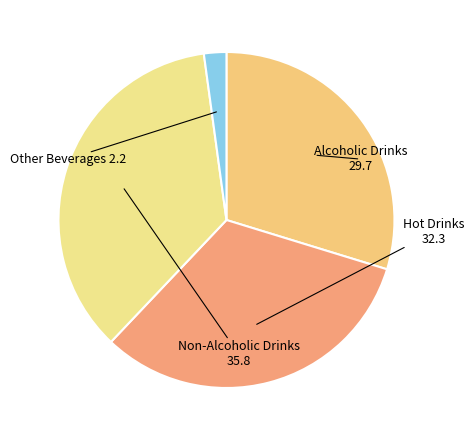

Which slice is the largest?

Non-Alcoholic Drinks